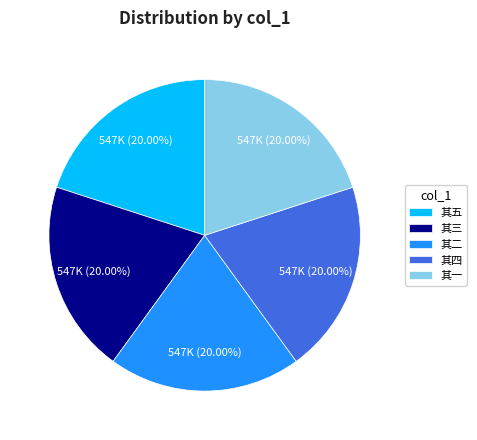

Is there any slice that represents more than half of the pie?

No